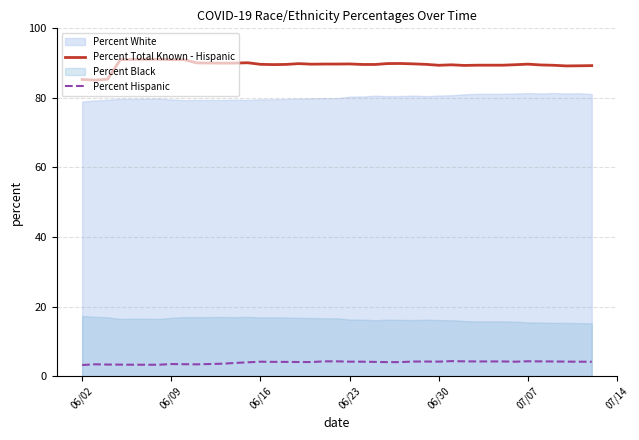

What is the maximum value for Percent Total Known - Hispanic?

91.1